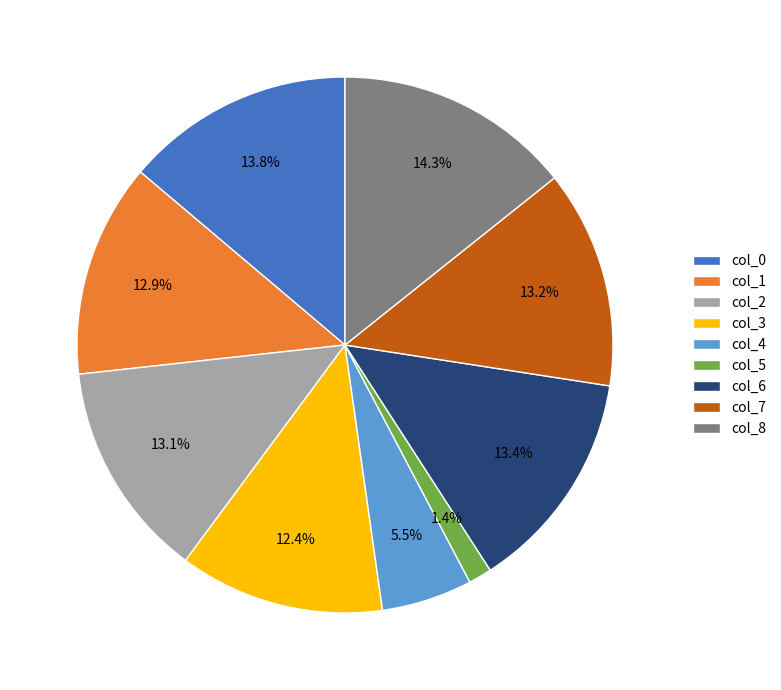

To the nearest percent, what is the difference between the col_4 and col_1 slice percentages?

7%